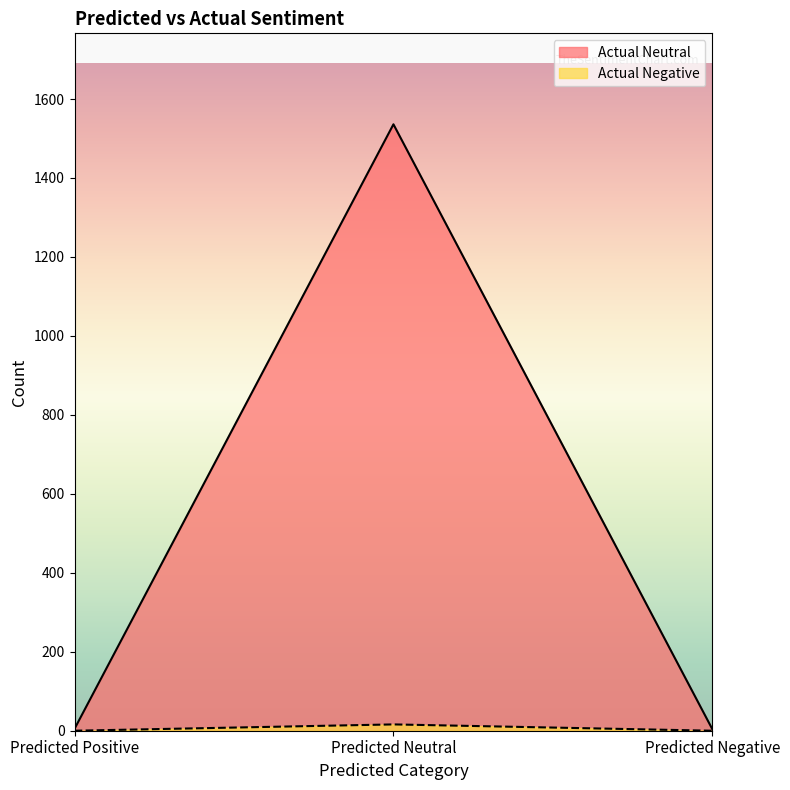

Between Predicted Positive and Predicted Neutral, which is larger?

Predicted Neutral